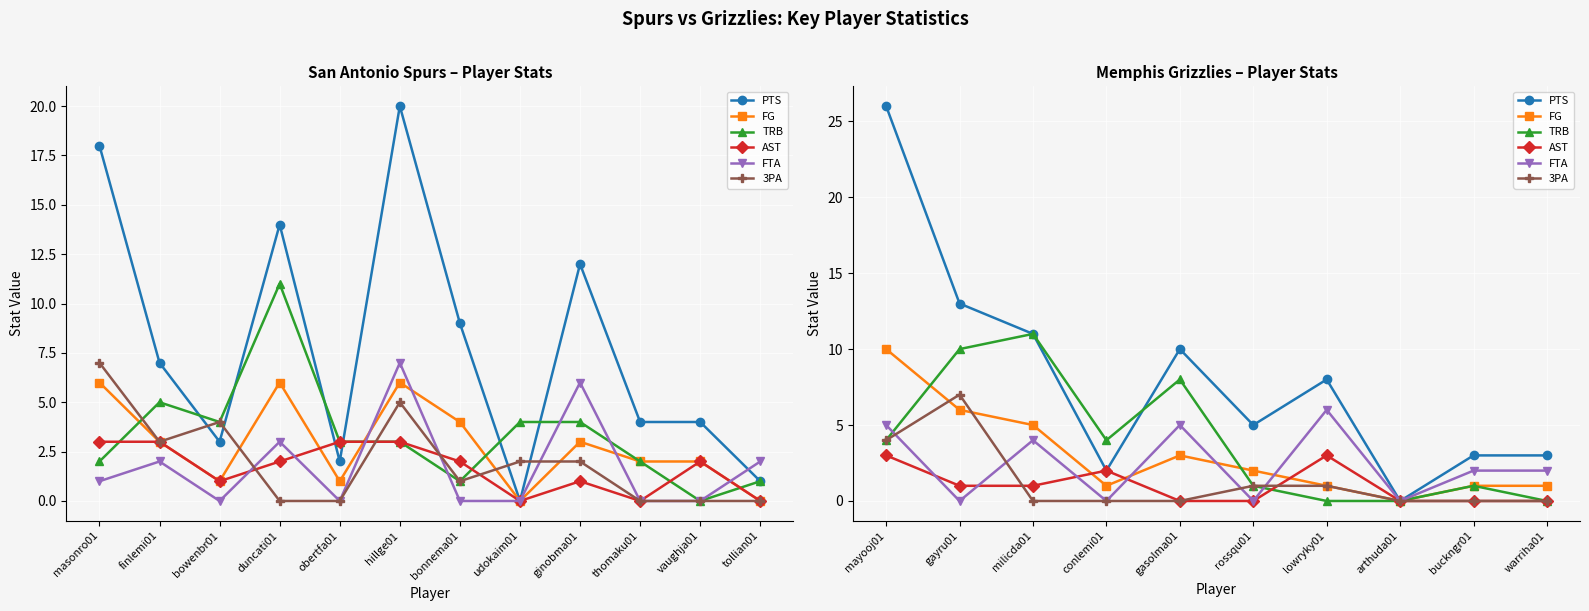

What is the label of the 8th point from the left?

arthuda01